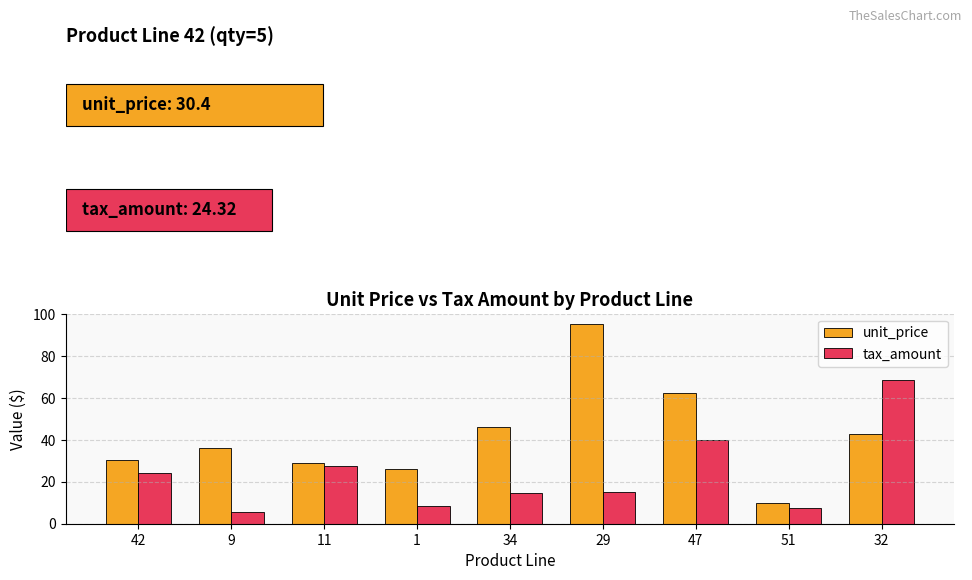

What is the value of the tax_amount bar at the 8th from the left?

7.7